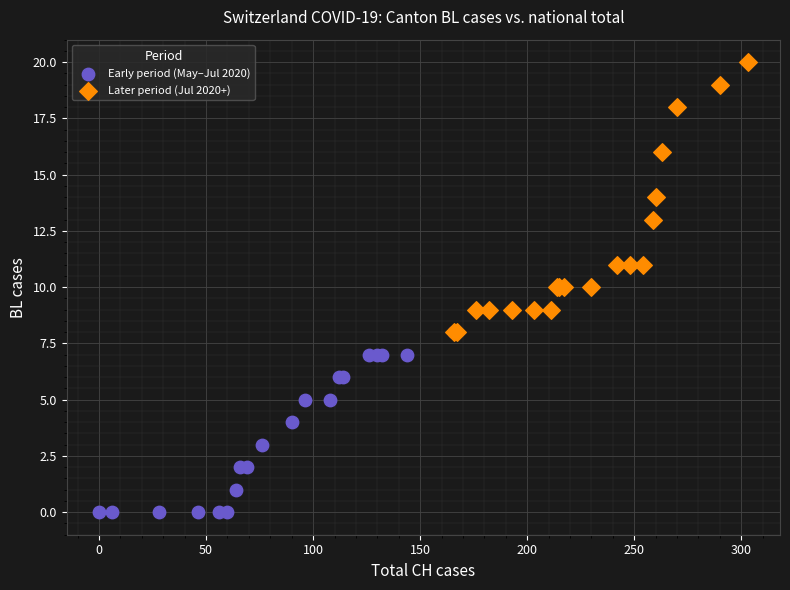

What are all the series names shown in the legend?

Early period (May–Jul 2020), Later period (Jul 2020+)